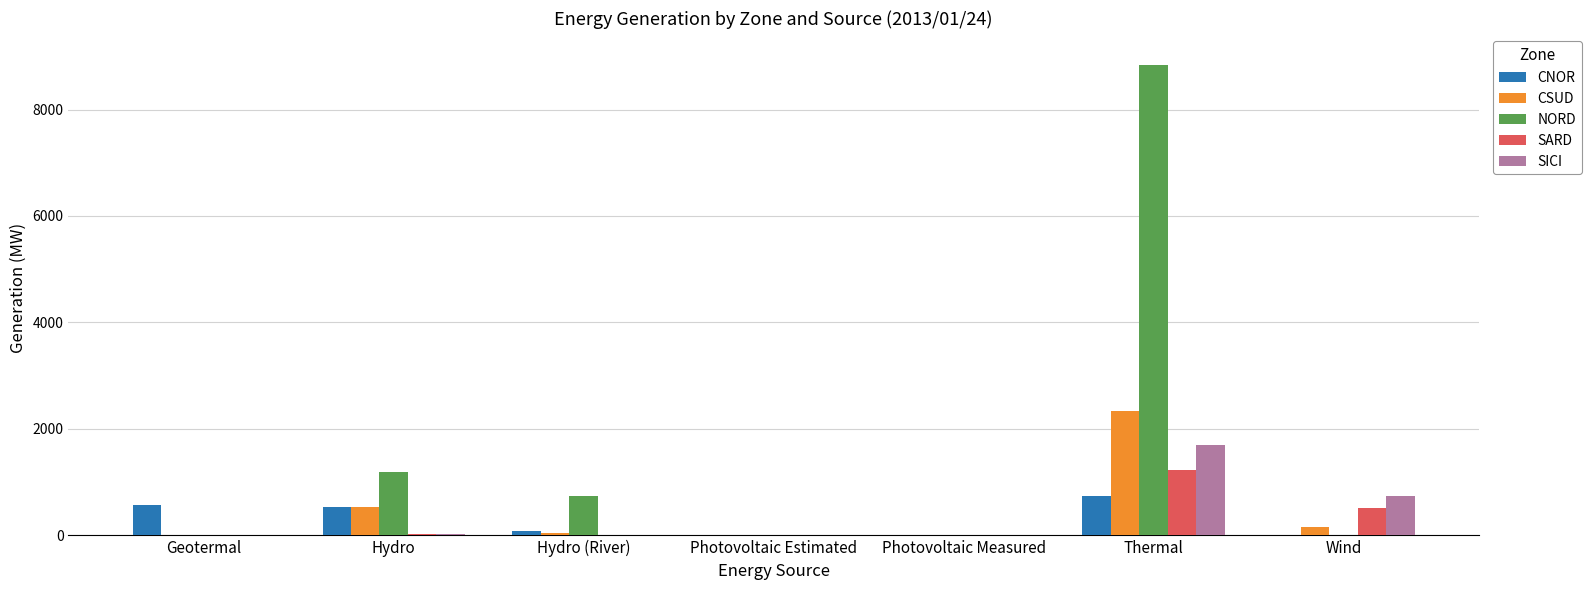

Is the value of SICI at Photovoltaic Measured greater than the value of SARD at Thermal?

No